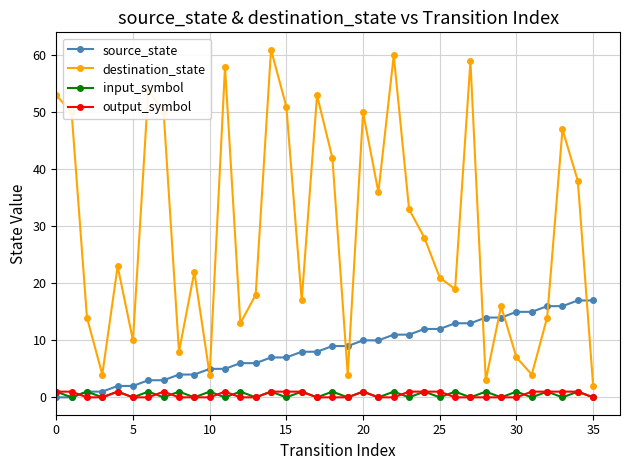

How many lines are shown in the chart?

4